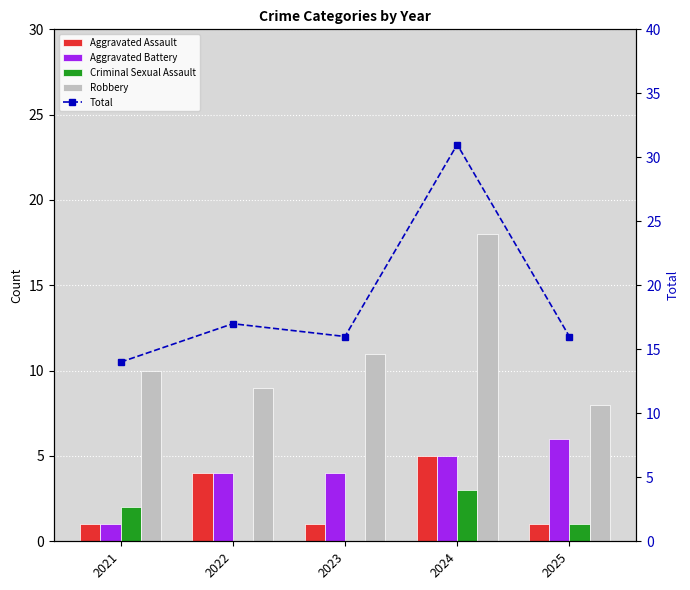

The Total series shows 5 at 2023. True or false?

False